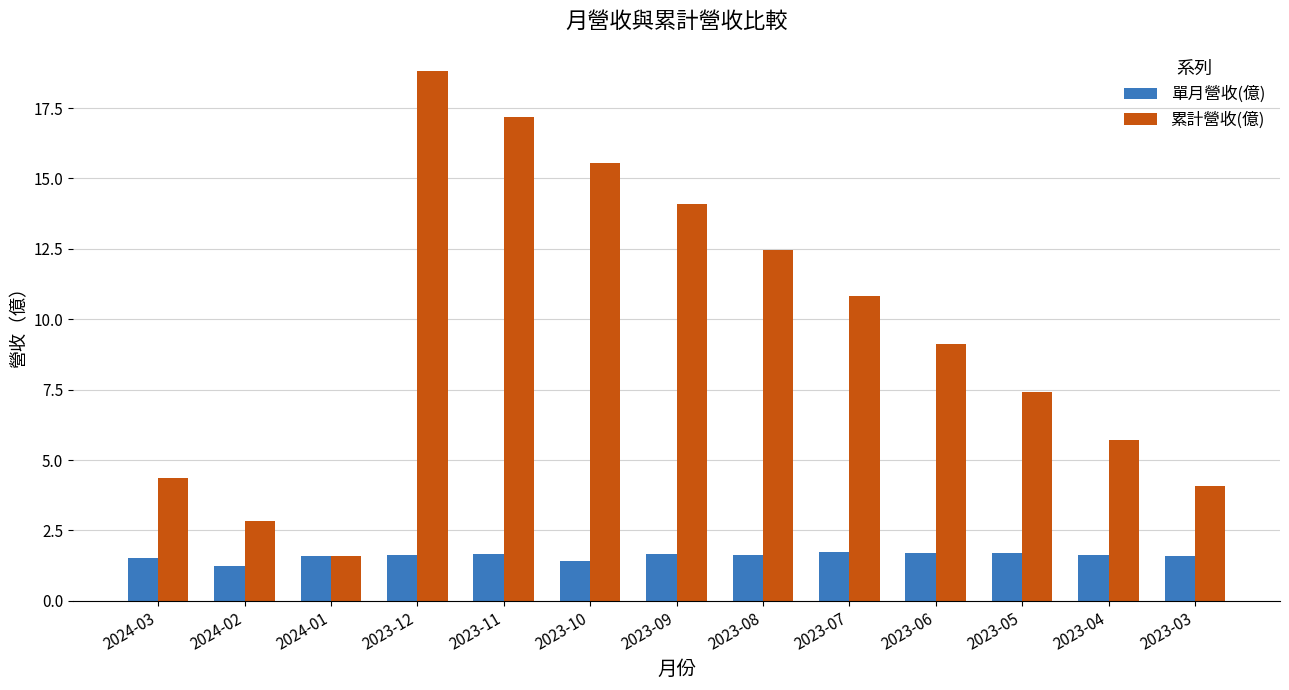

What is the maximum value shown in the chart?

18.8